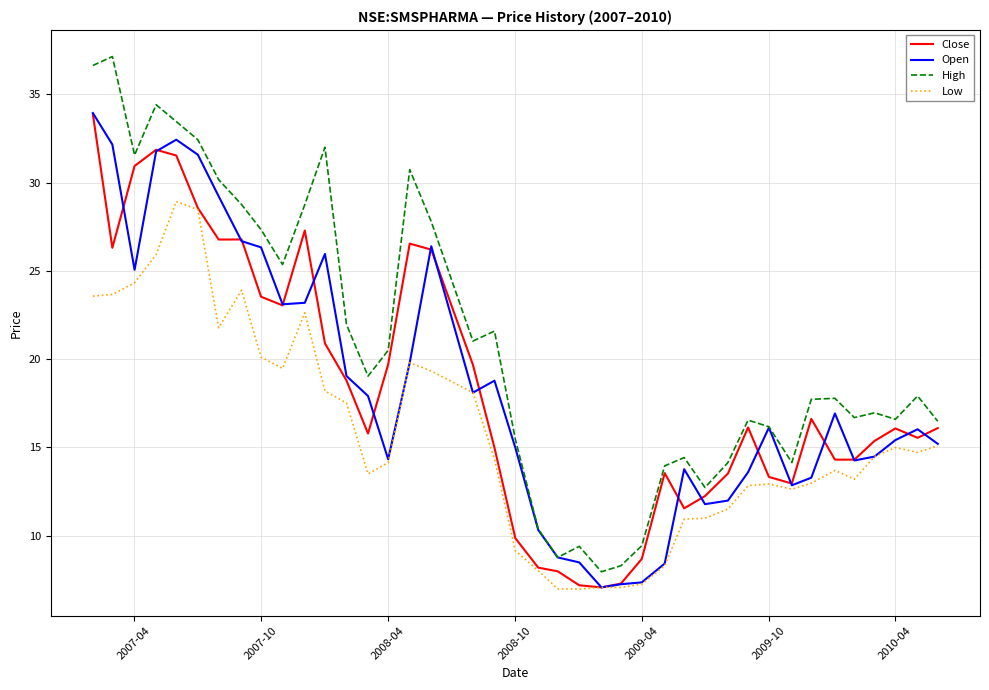

What is the difference between the second highest and second lowest values in the Open series?

25.2